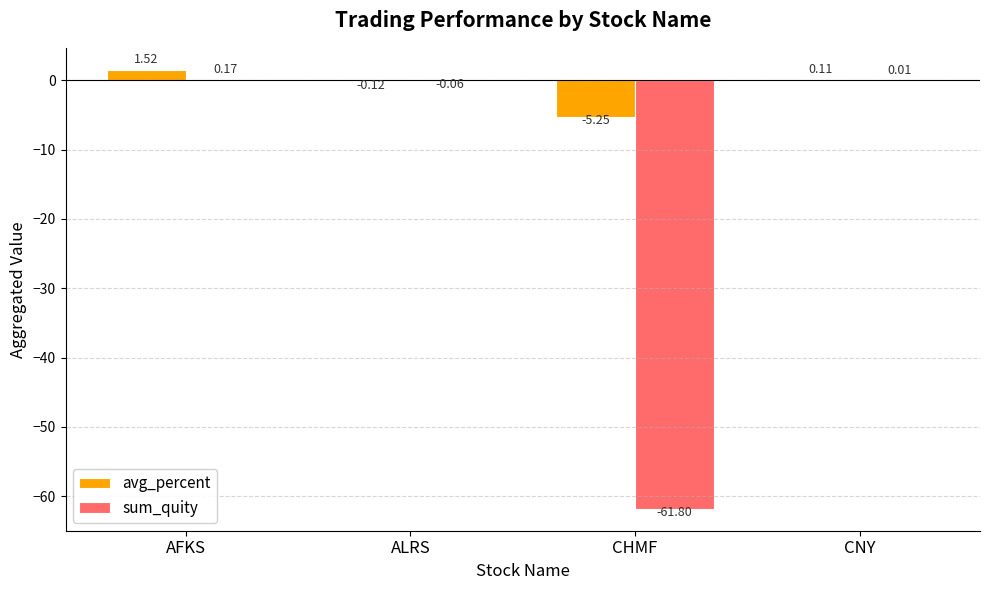

Which series changed the most between AFKS and ALRS?

avg_percent